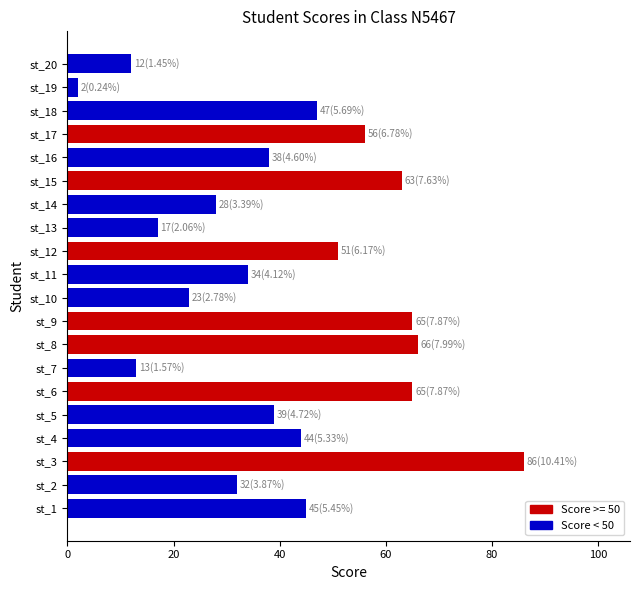

Rank the categories by value from lowest to highest.

st_19, st_20, st_7, st_13, st_10, st_14, st_2, st_11, st_16, st_5, st_4, st_1, st_18, st_12, st_17, st_15, st_6, st_9, st_8, st_3